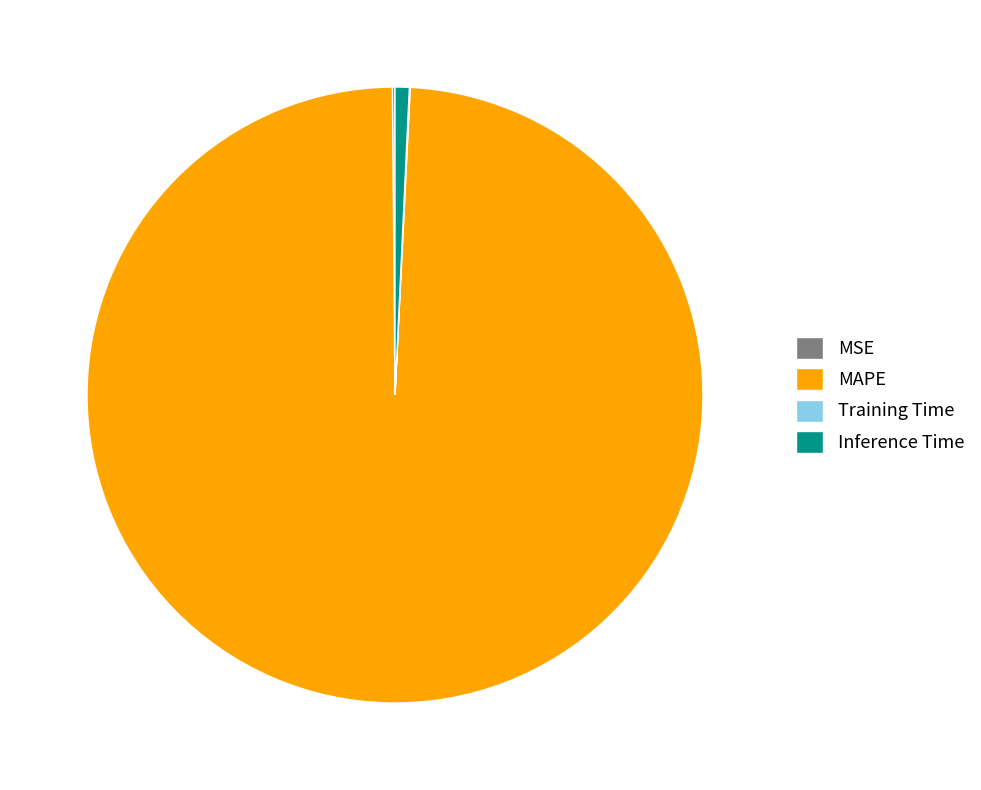

Is Inference Time the majority of the pie?

No